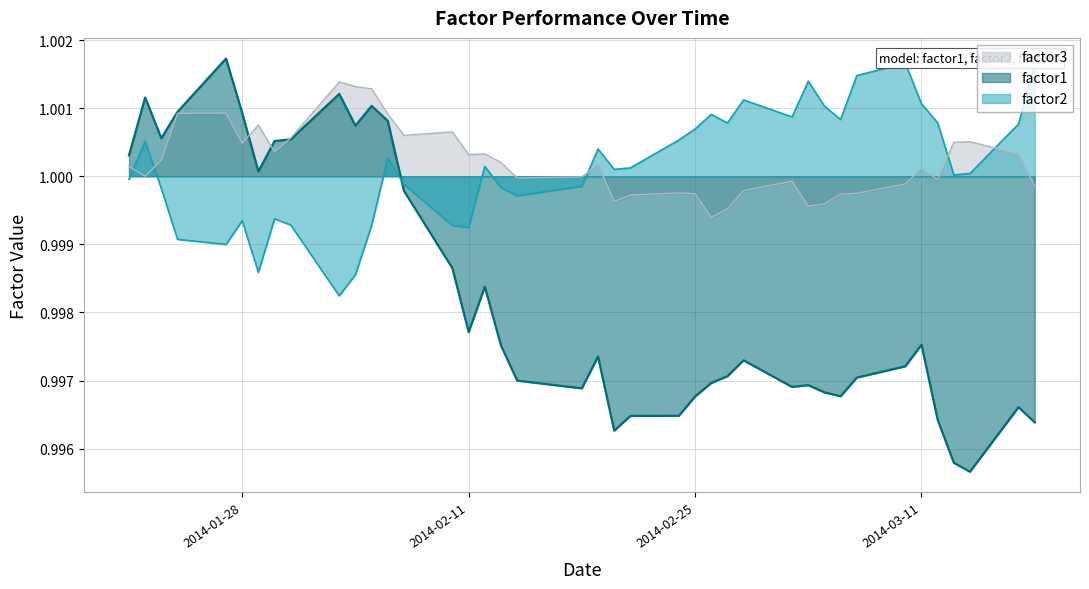

Where is factor2 nearest to the value 0?

2014-02-03